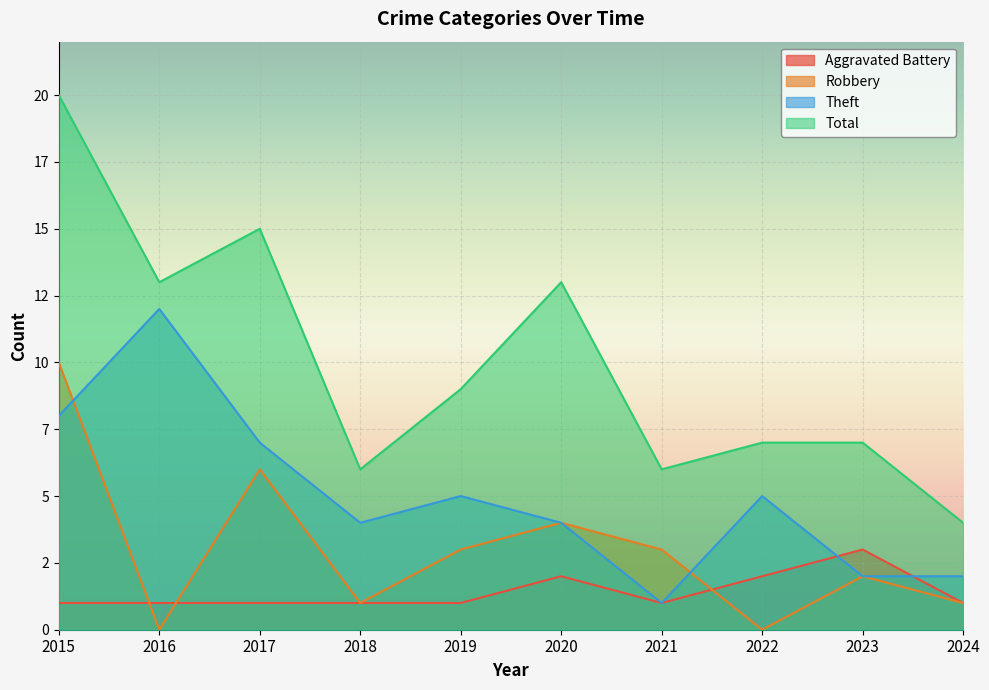

At which category does Robbery reach its first local peak?

2017